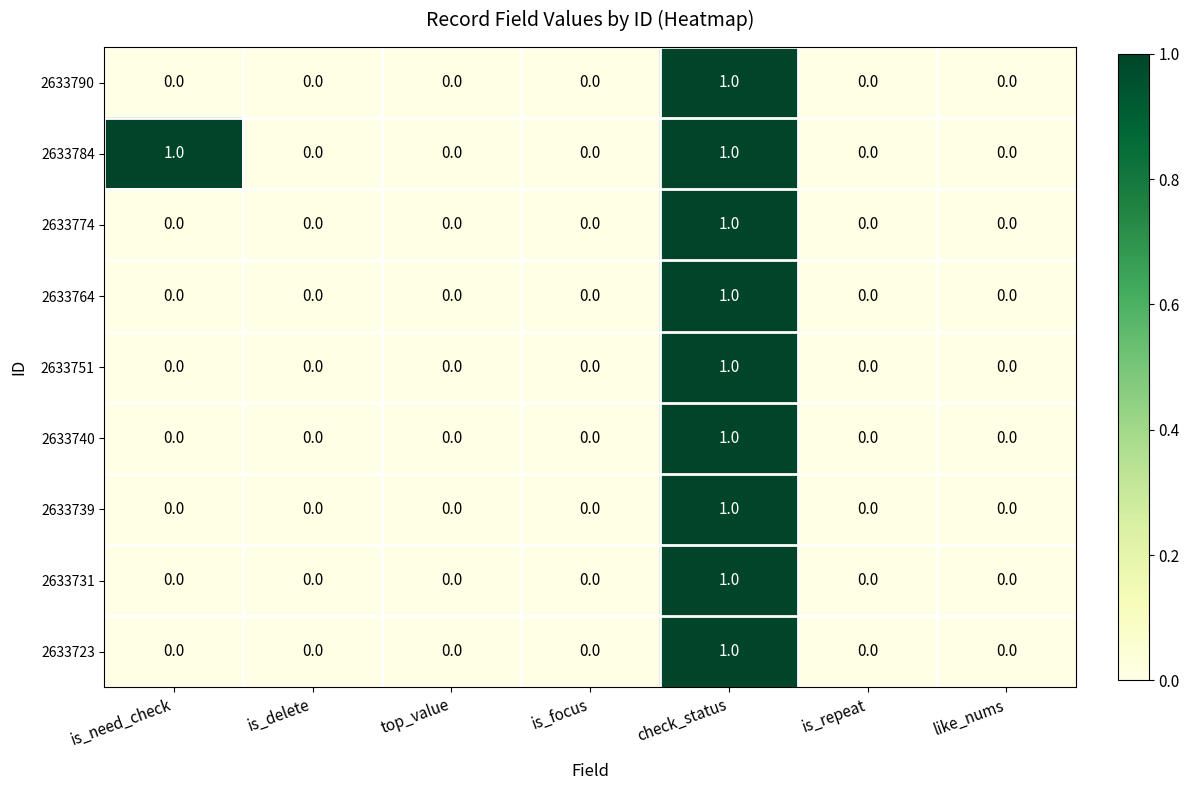

Between is_need_check and is_delete, which series saw the biggest shift?

2633784